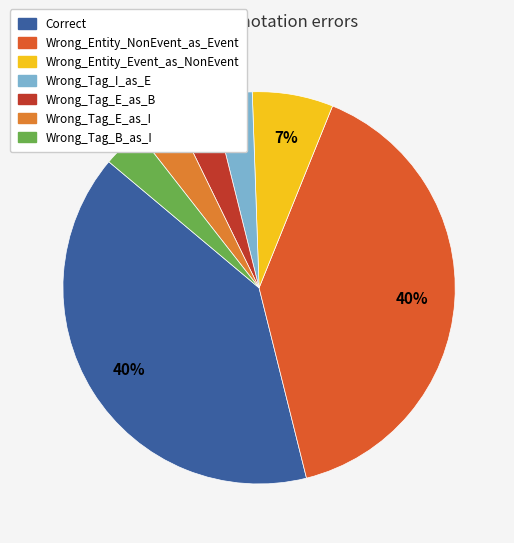

What is the largest slice in the pie chart?

Correct